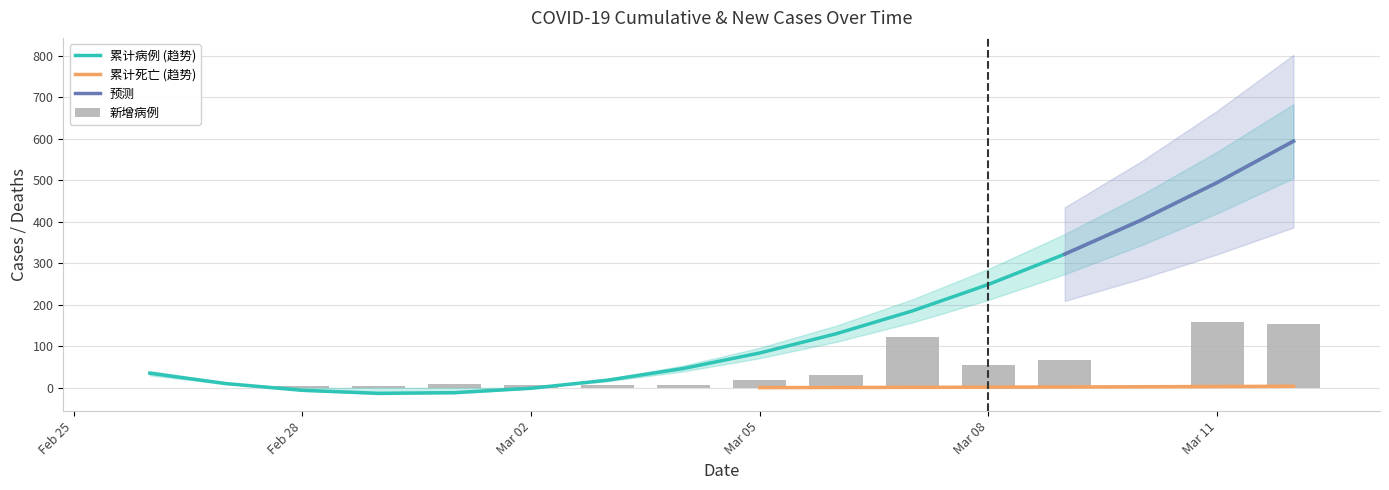

Which series has the largest range (max minus min)?

累计病例